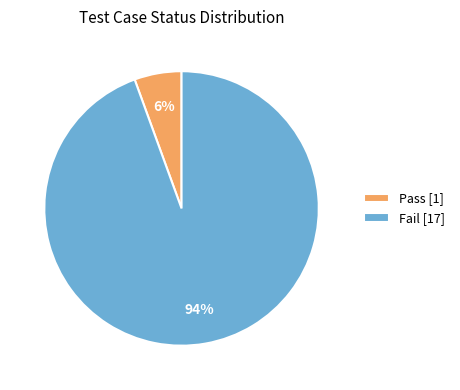

Which has a higher value, Fail [17] or Pass [1]?

Fail [17]